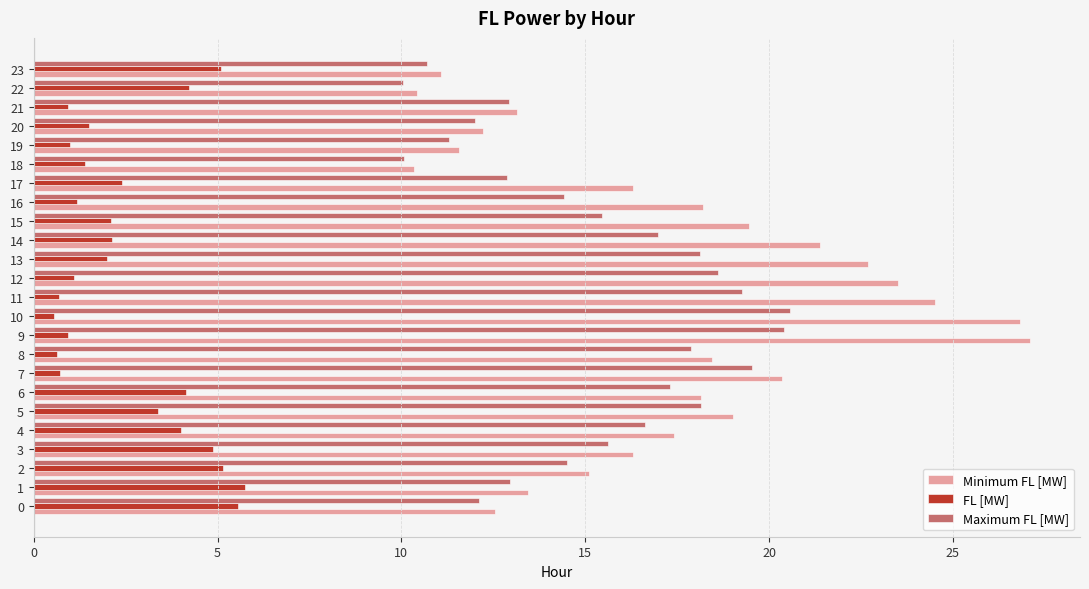

Which label corresponds to the largest value in the chart?

9